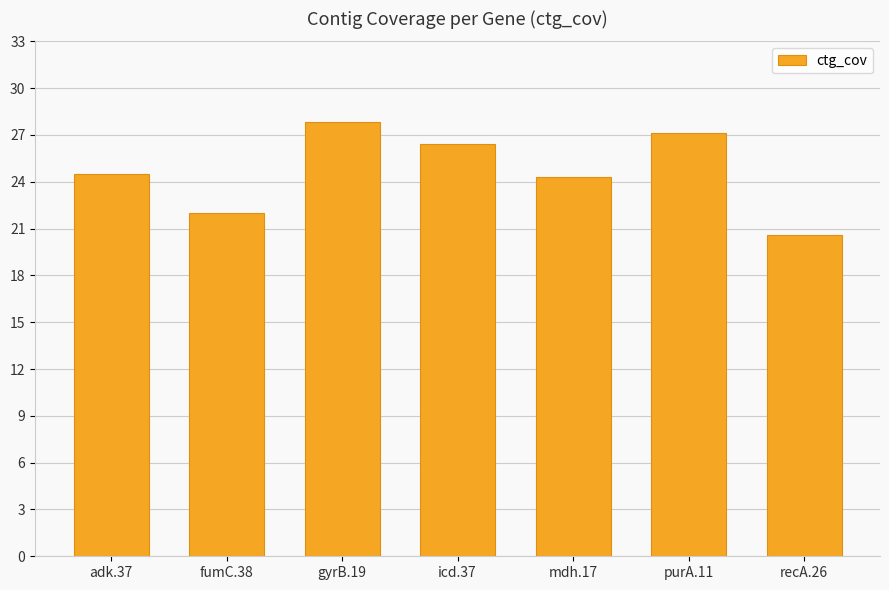

What position from the right is gyrB.19?

5